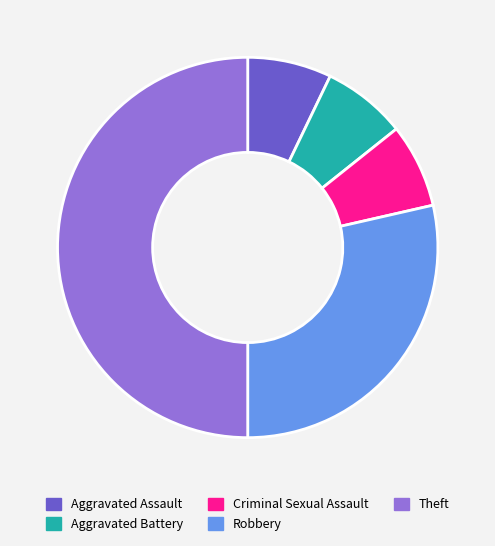

The Aggravated Battery slice represents 7% of the pie. True or false?

True